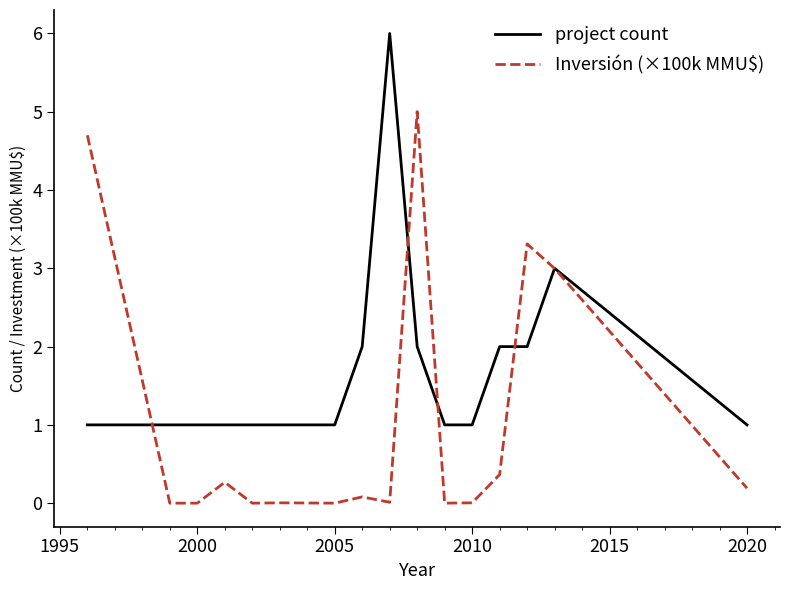

What is the maximum value shown in the chart?

6.0